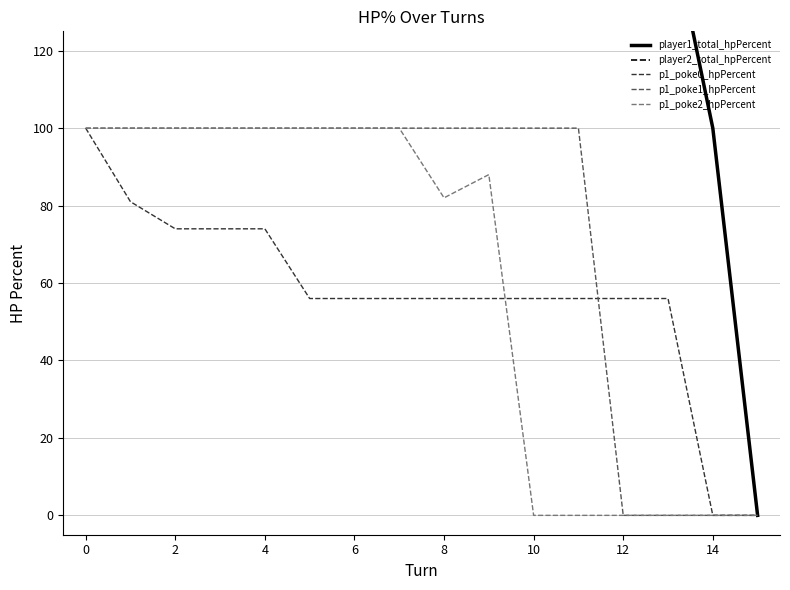

What is the value of the player1_total_hpPercent point at the 10th from the left?

501